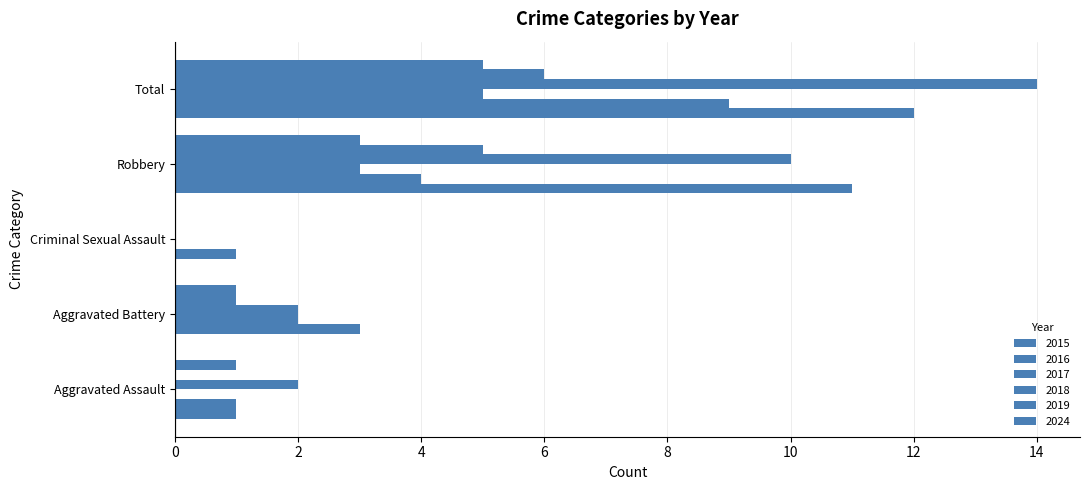

How many distinct data groups are displayed?

6